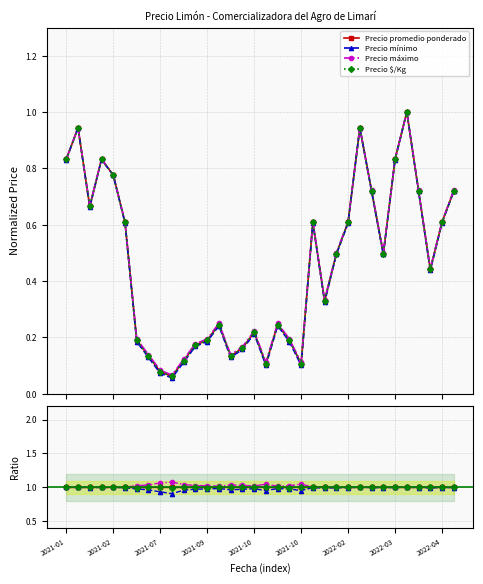

Between which two adjacent categories do Precio promedio ponderado and Precio $/Kg first intersect?

2021-02 and 2021-07